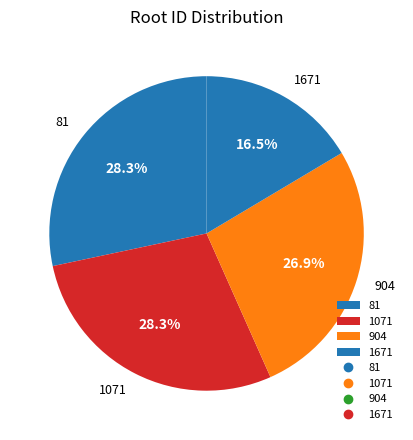

Is the sum of 1071 and 1671 greater than half?

No